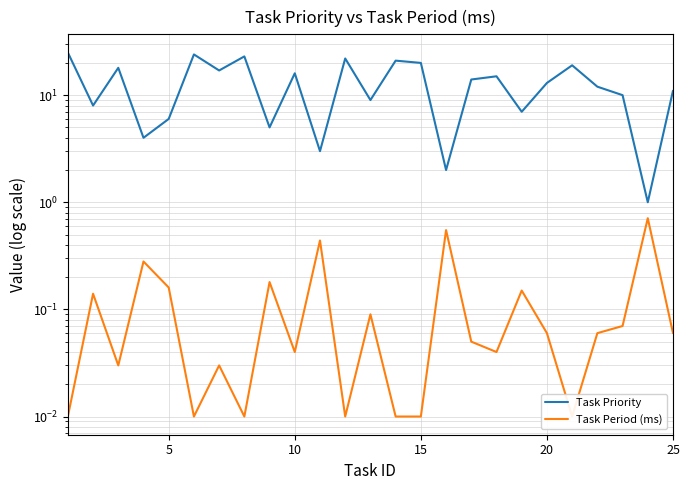

True or false: Task Period (ms) and Task Priority cross at least once.

False